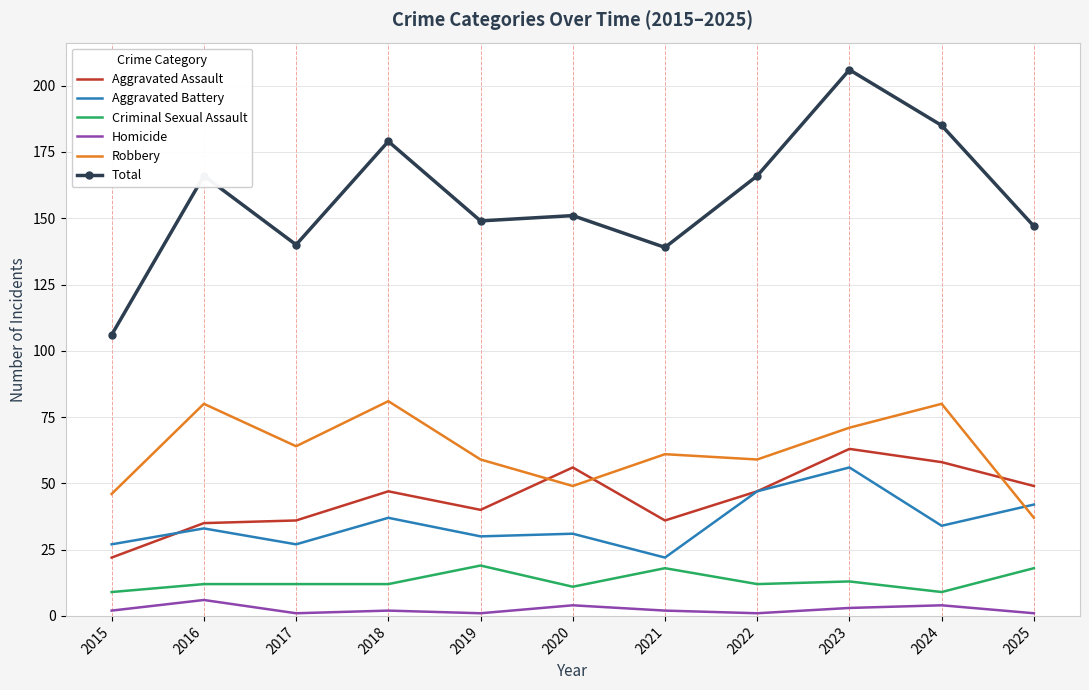

What is the total value across all series at 2016?

332